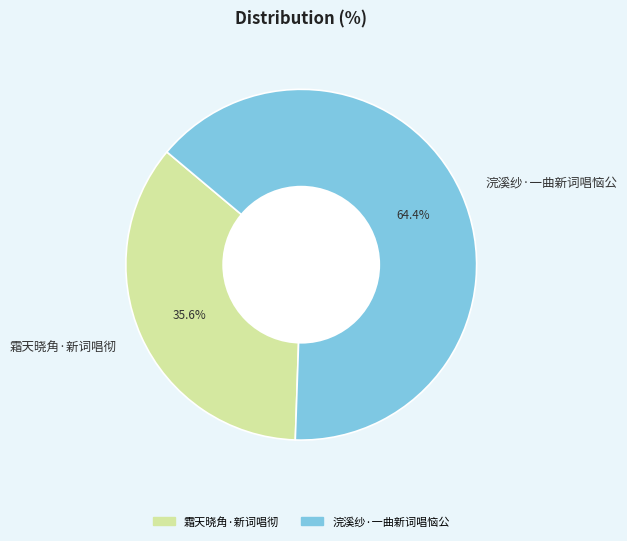

How many segments does this pie chart have?

2